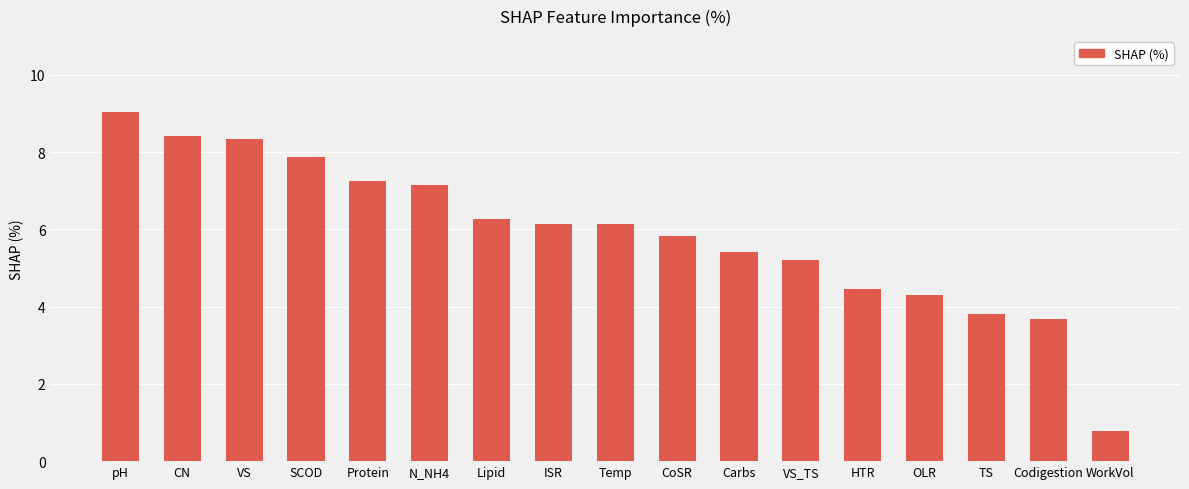

True or false: the data shows 5.4 at Carbs.

True